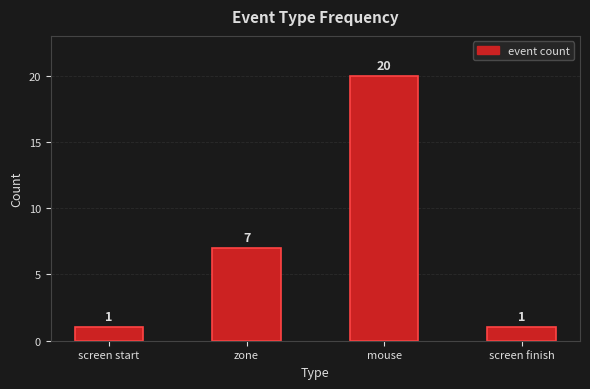

Reading right to left, extract all data points from this chart.

1	20	7	1